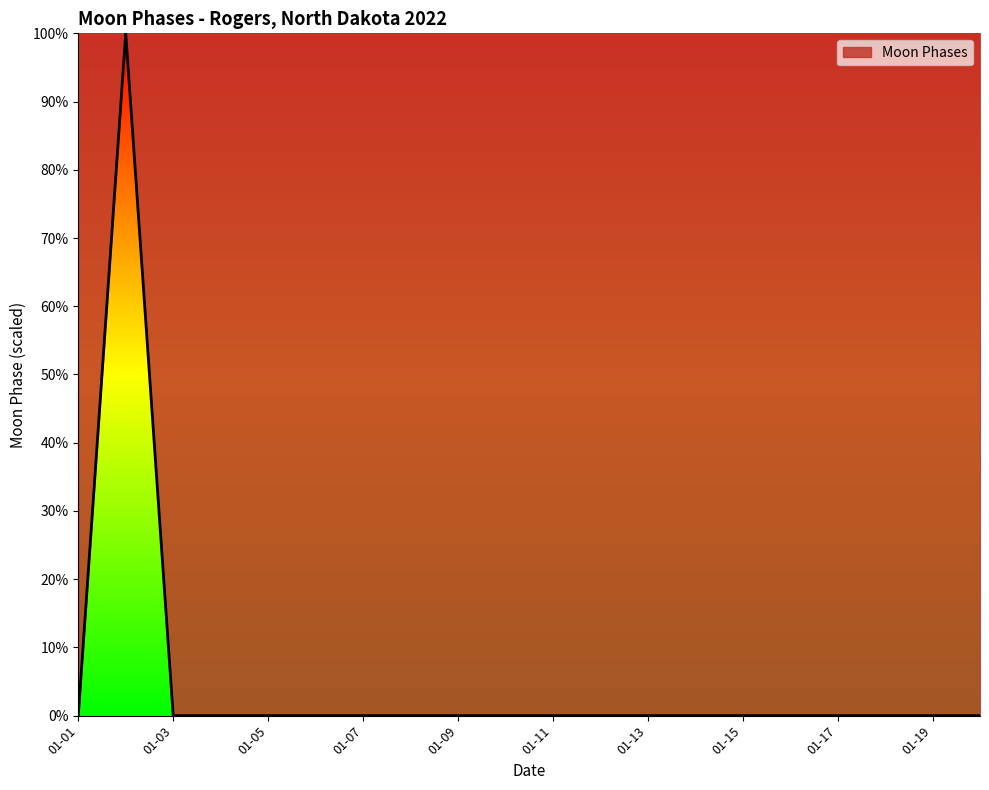

What is the difference between the maximum and minimum values?

100